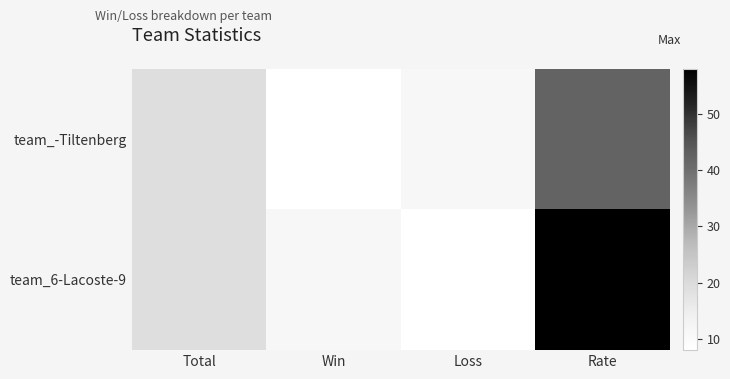

Reading left to right, list all the values displayed in this chart.

team_-Tiltenberg: Total=19	Win=8	Loss=11	Rate=42
team_6-Lacoste-9: Total=19	Win=11	Loss=8	Rate=58